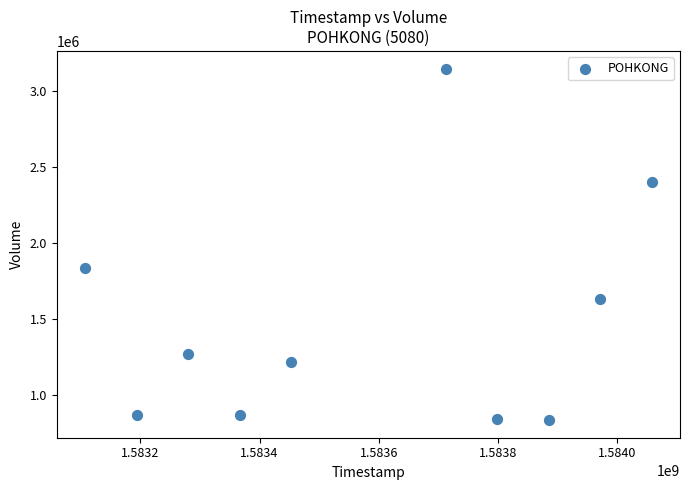

What Y value in the scatter plot is closest to 1992850?

1839800